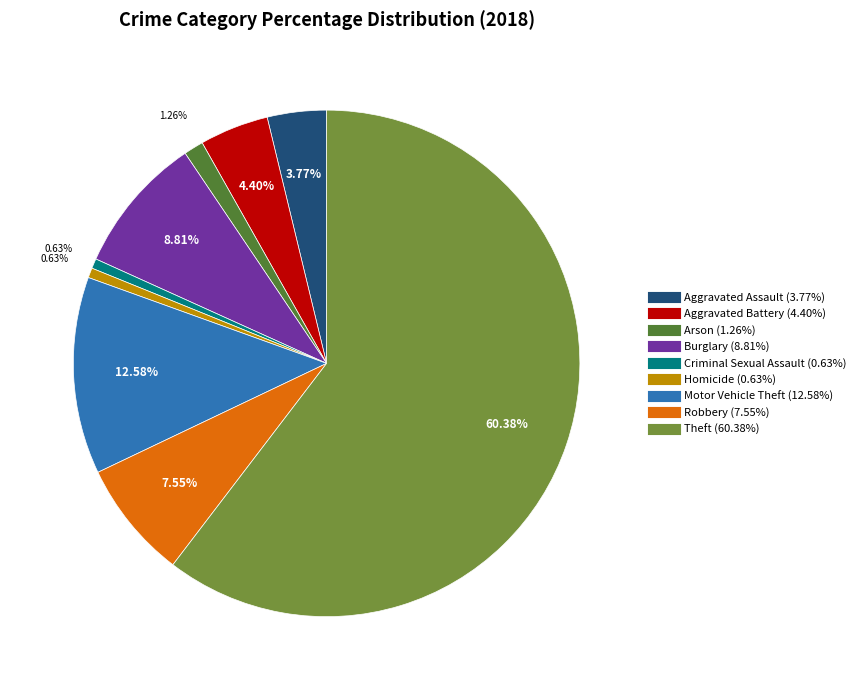

What percentage is the Burglary slice, to the nearest percent?

9%